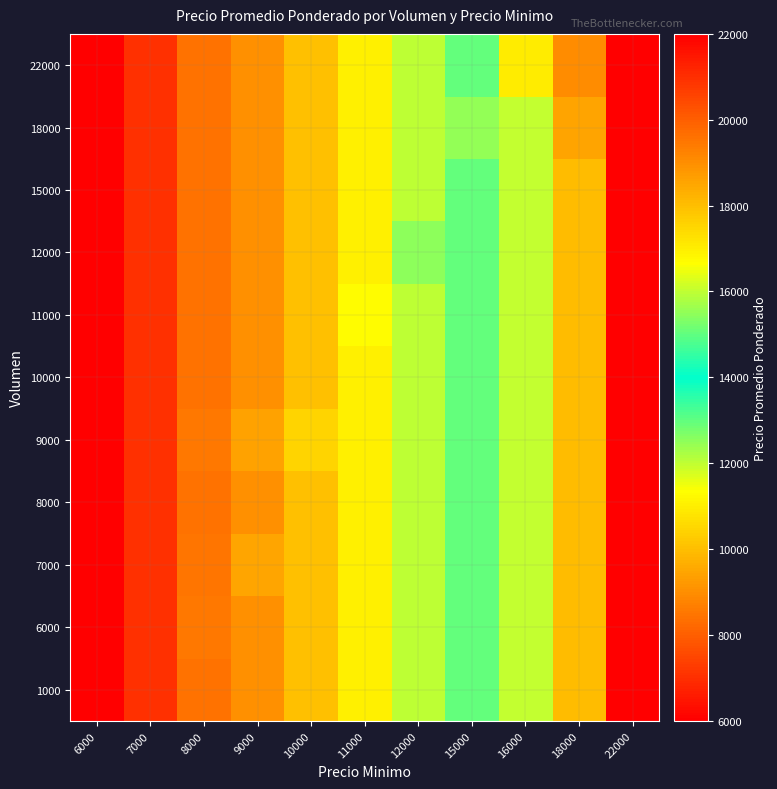

Reading left to right, extract all data points from this chart.

1000: 6000=6000	7000=7000	8000=8412	9000=9000	10000=10000	11000=11000	12000=12000	15000=15000	16000=16000	18000=18000	22000=22000
6000: 6000=6000	7000=7000	8000=8500	9000=9000	10000=10000	11000=11000	12000=12000	15000=15000	16000=16000	18000=18000	22000=22000
7000: 6000=6000	7000=7000	8000=8444	9000=9492	10000=10000	11000=11000	12000=12000	15000=15000	16000=16000	18000=18000	22000=22000
8000: 6000=6000	7000=7000	8000=8412	9000=9000	10000=10000	11000=11000	12000=12000	15000=15000	16000=16000	18000=18000	22000=22000
9000: 6000=6000	7000=7000	8000=8500	9000=9430	10000=10494	11000=11000	12000=12000	15000=15000	16000=16000	18000=18000	22000=22000
10000: 6000=6000	7000=7000	8000=8412	9000=9000	10000=10000	11000=11000	12000=12000	15000=15000	16000=16000	18000=18000	22000=22000
11000: 6000=6000	7000=7000	8000=8412	9000=9000	10000=10000	11000=11250	12000=12000	15000=15000	16000=16000	18000=18000	22000=22000
12000: 6000=6000	7000=7000	8000=8412	9000=9000	10000=10000	11000=11000	12000=12504	15000=15000	16000=16000	18000=18000	22000=22000
15000: 6000=6000	7000=7000	8000=8412	9000=9000	10000=10000	11000=11000	12000=12000	15000=15000	16000=16000	18000=18000	22000=22000
18000: 6000=6000	7000=7000	8000=8412	9000=9000	10000=10000	11000=11000	12000=12000	15000=15512	16000=16000	18000=18508	22000=22000
22000: 6000=6000	7000=7000	8000=8412	9000=9000	10000=10000	11000=11000	12000=12000	15000=15000	16000=17023	18000=19000	22000=22000